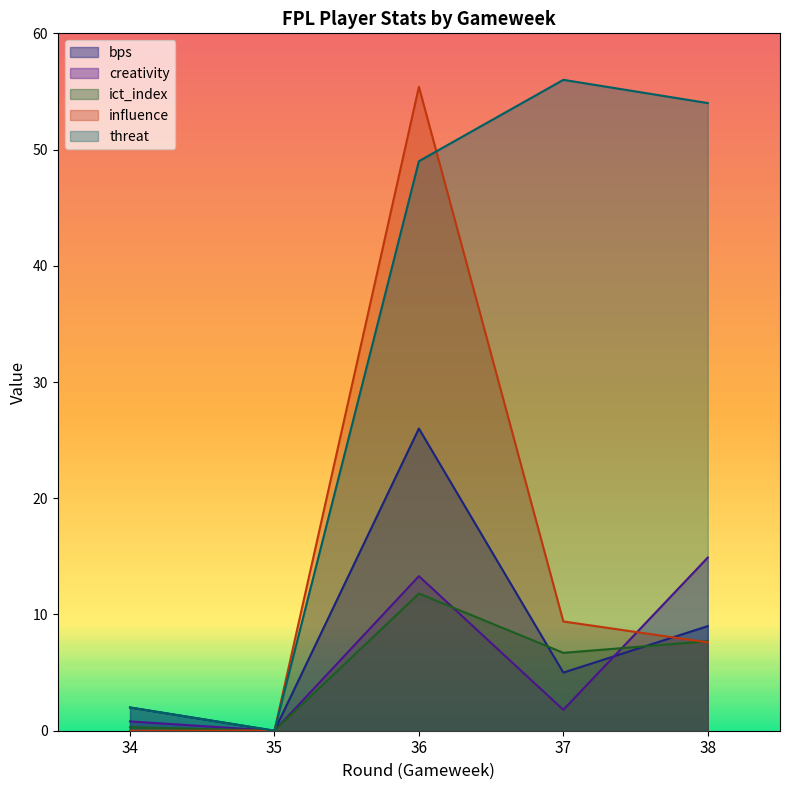

How many intersections are there between influence and bps?

1